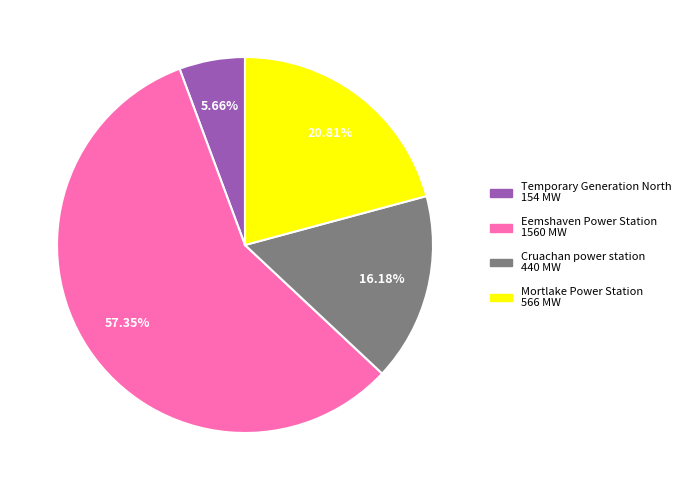

Rank the categories by value from highest to lowest.

Eemshaven Power Station, Mortlake Power Station, Cruachan power station, Temporary Generation North